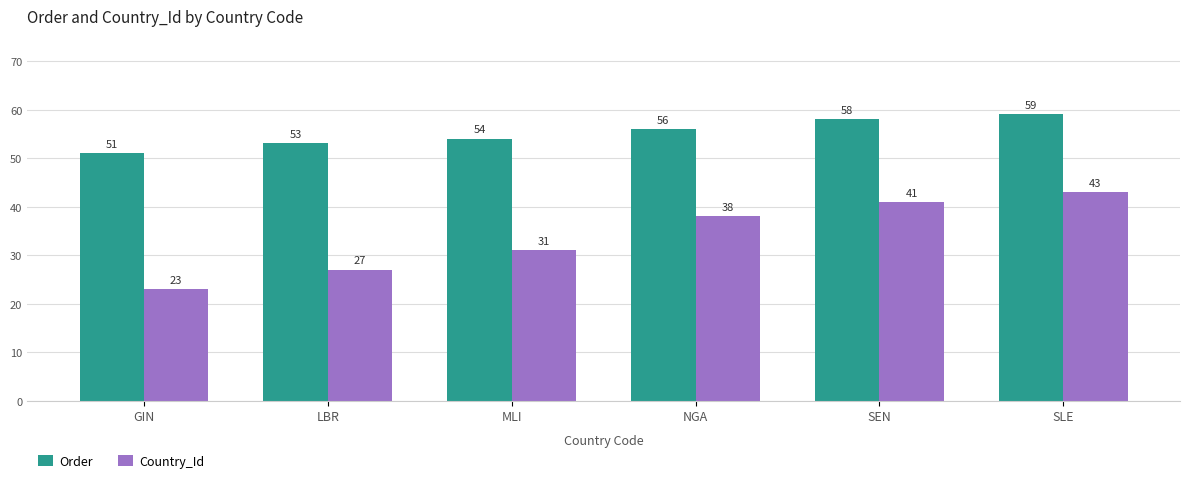

Rank the series by their average value, from highest to lowest.

Order, Country_Id